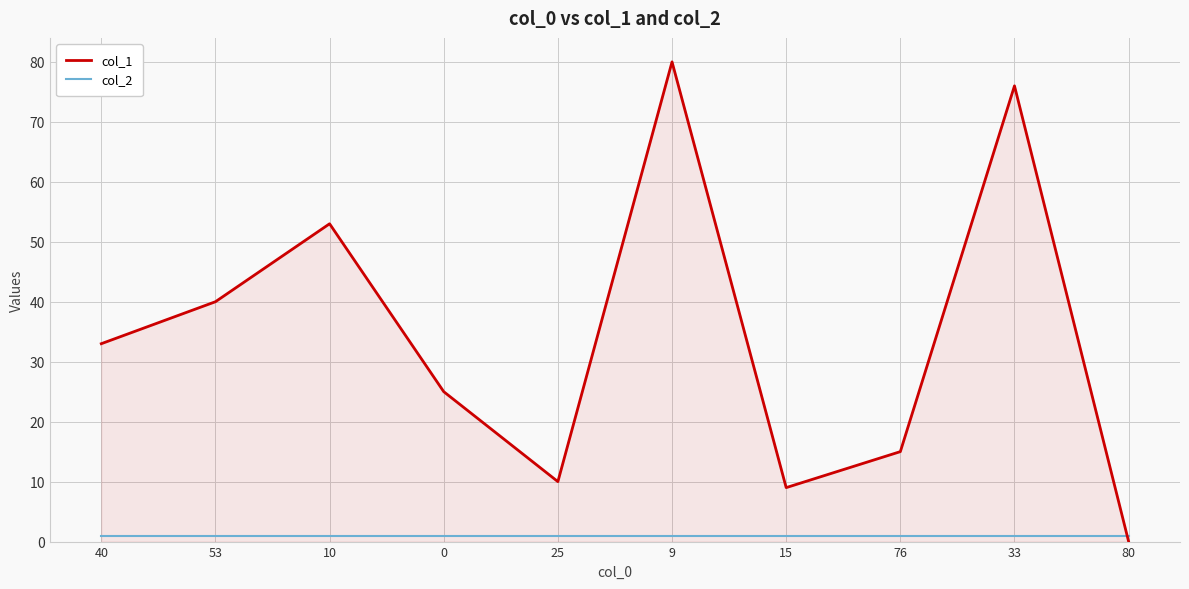

Reading left to right, list all the values displayed in this chart.

col_1: 40=33	53=40	10=53	0=25	25=10	9=80	15=9	76=15	33=76	80=0
col_2: 40=1	53=1	10=1	0=1	25=1	9=1	15=1	76=1	33=1	80=1